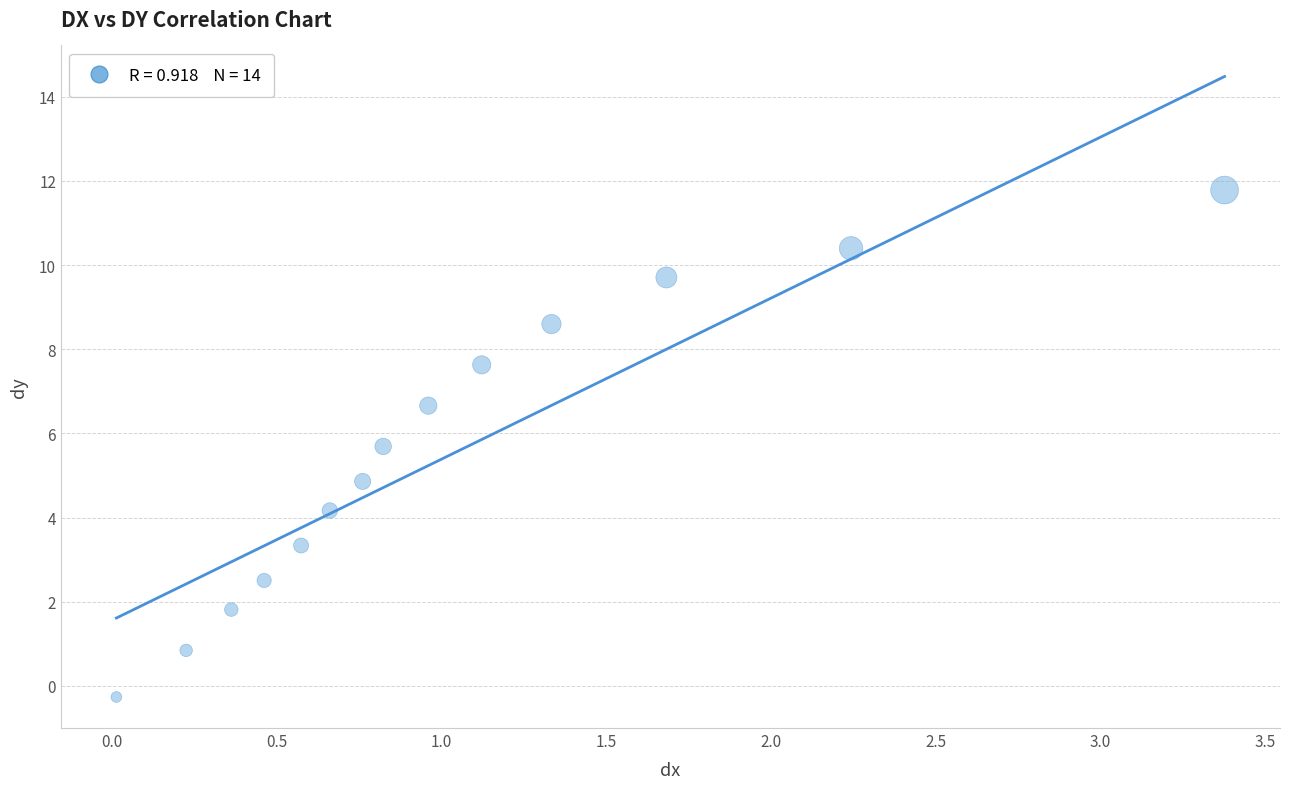

What is the range of Y values (max minus min)?

12.0